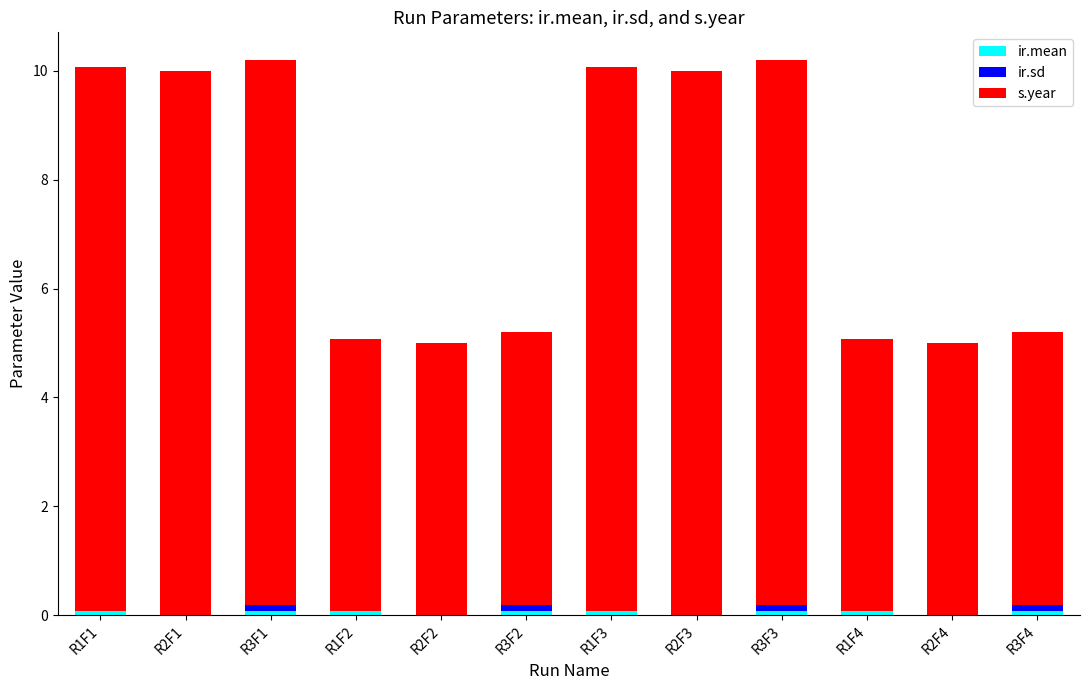

What is the total value across all series at R2F2?

5.0